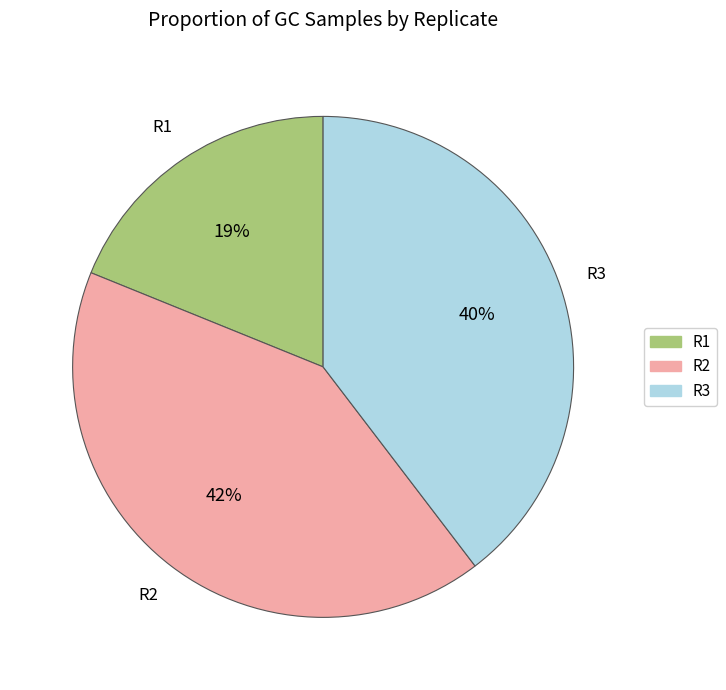

Approximately how many times larger is the value at R3 compared to R1?

2.1